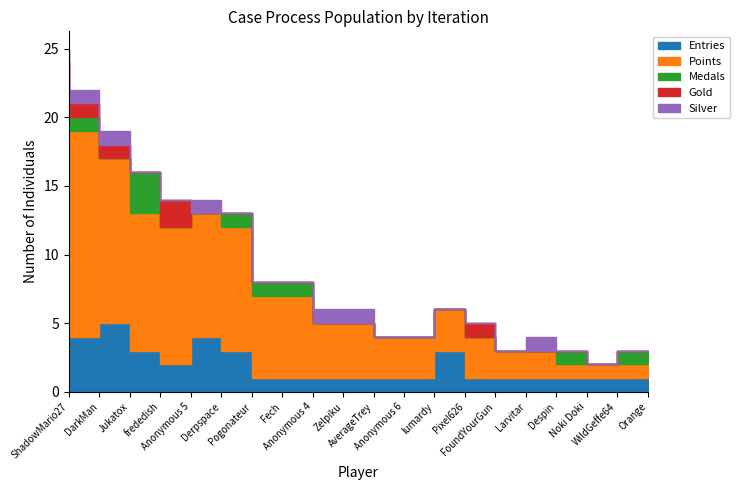

What is the sum of all Silver values?

7